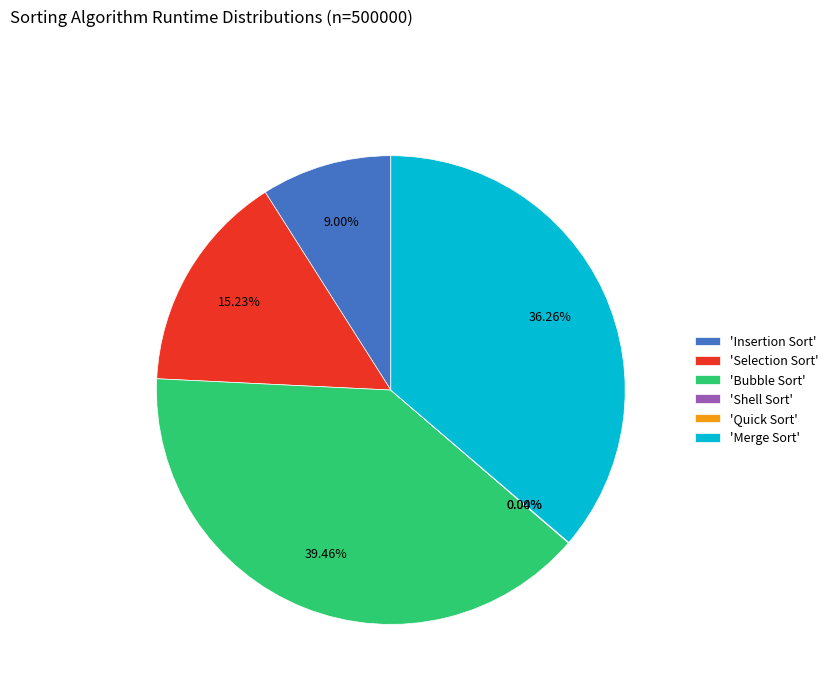

What is the largest slice in the pie chart?

'Bubble Sort'